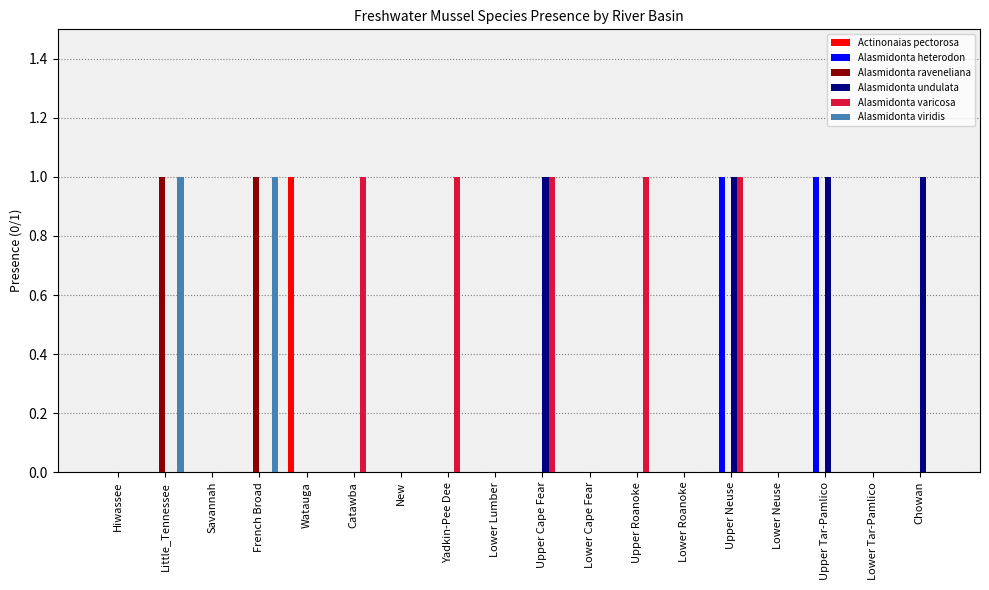

Reading left to right, transcribe all the data shown in this chart.

Actinonaias pectorosa: 0	0	0	0	1	0	0	0	0	0	0	0	0	0	0	0	0	0
Alasmidonta heterodon: 0	0	0	0	0	0	0	0	0	0	0	0	0	1	0	1	0	0
Alasmidonta raveneliana: 0	1	0	1	0	0	0	0	0	0	0	0	0	0	0	0	0	0
Alasmidonta undulata: 0	0	0	0	0	0	0	0	0	1	0	0	0	1	0	1	0	1
Alasmidonta varicosa: 0	0	0	0	0	1	0	1	0	1	0	1	0	1	0	0	0	0
Alasmidonta viridis: 0	1	0	1	0	0	0	0	0	0	0	0	0	0	0	0	0	0